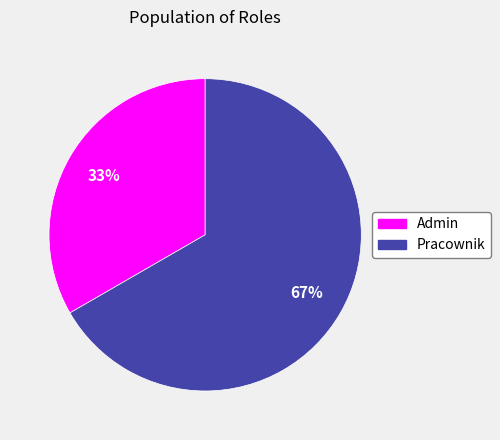

Count the number of slices in the pie.

2